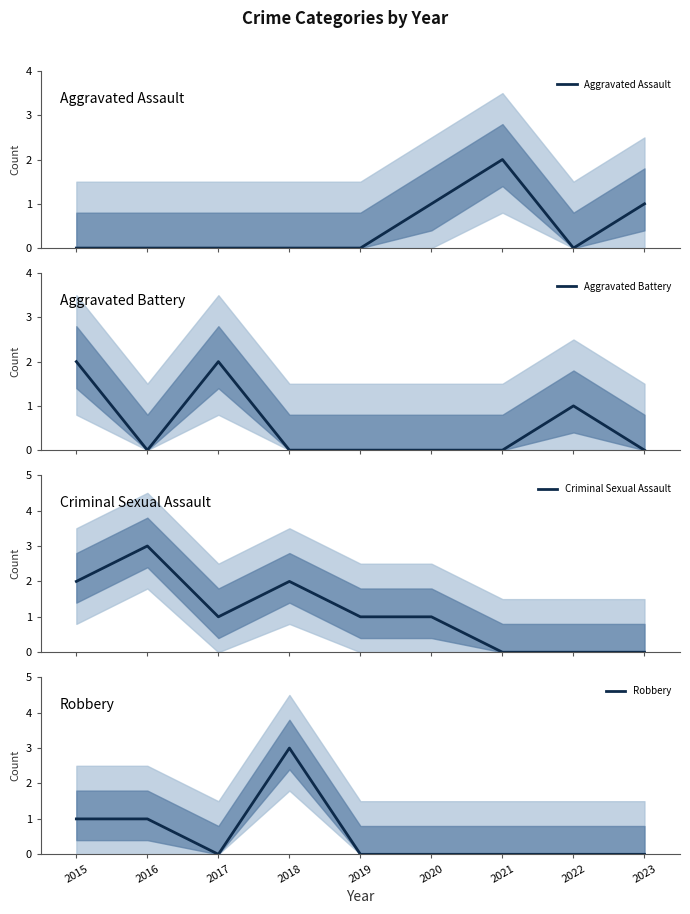

Which series has the widest spread of values?

Criminal Sexual Assault